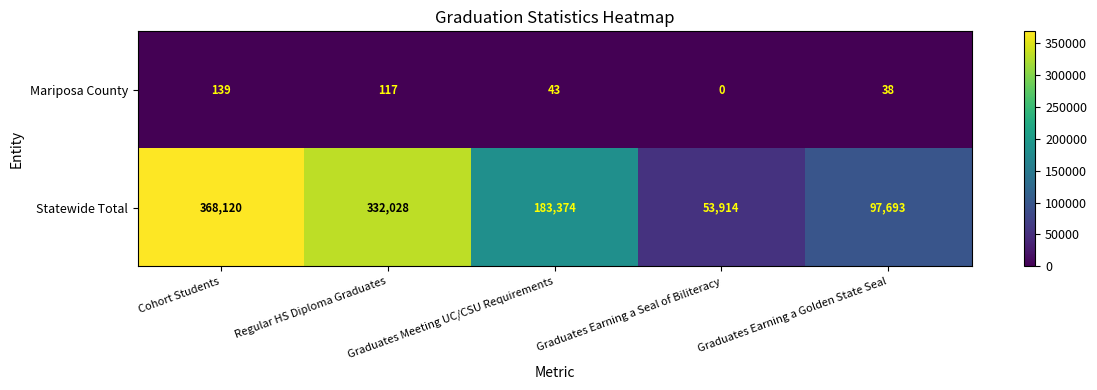

What is the difference between the Statewide Total values at Regular HS Diploma Graduates and Graduates Earning a Golden State Seal?

234335